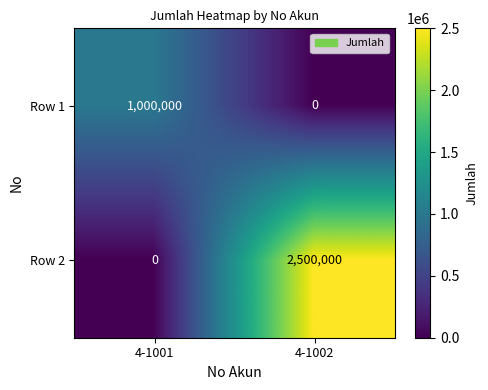

The value of Row 2 at 4-1001 is 0. True or false?

True